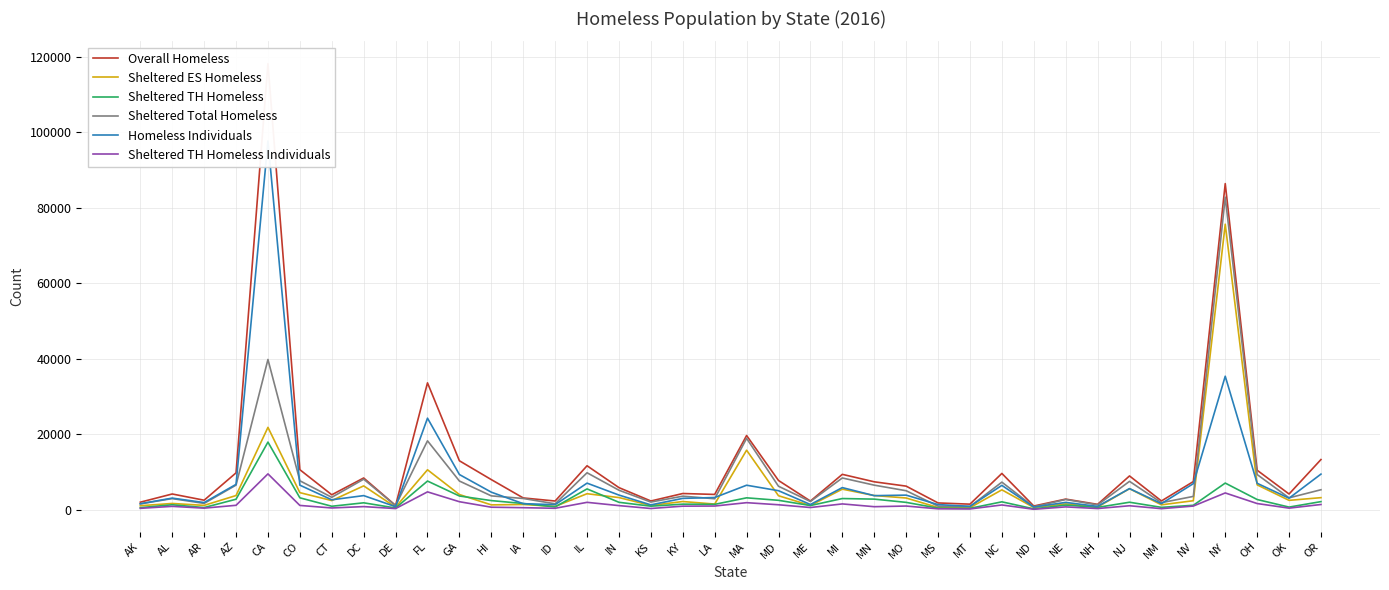

Where is Sheltered Total Homeless nearest to the value 41734?

CA